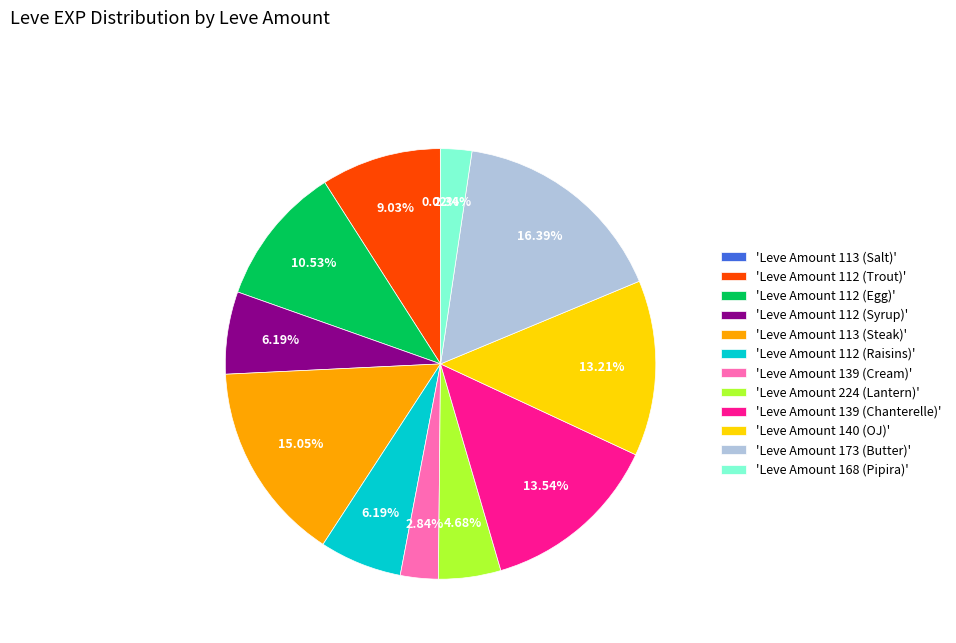

What is the ratio of the value at 'Leve Amount 112 (Trout)' to the value at 'Leve Amount 139 (Chanterelle)'?

0.7